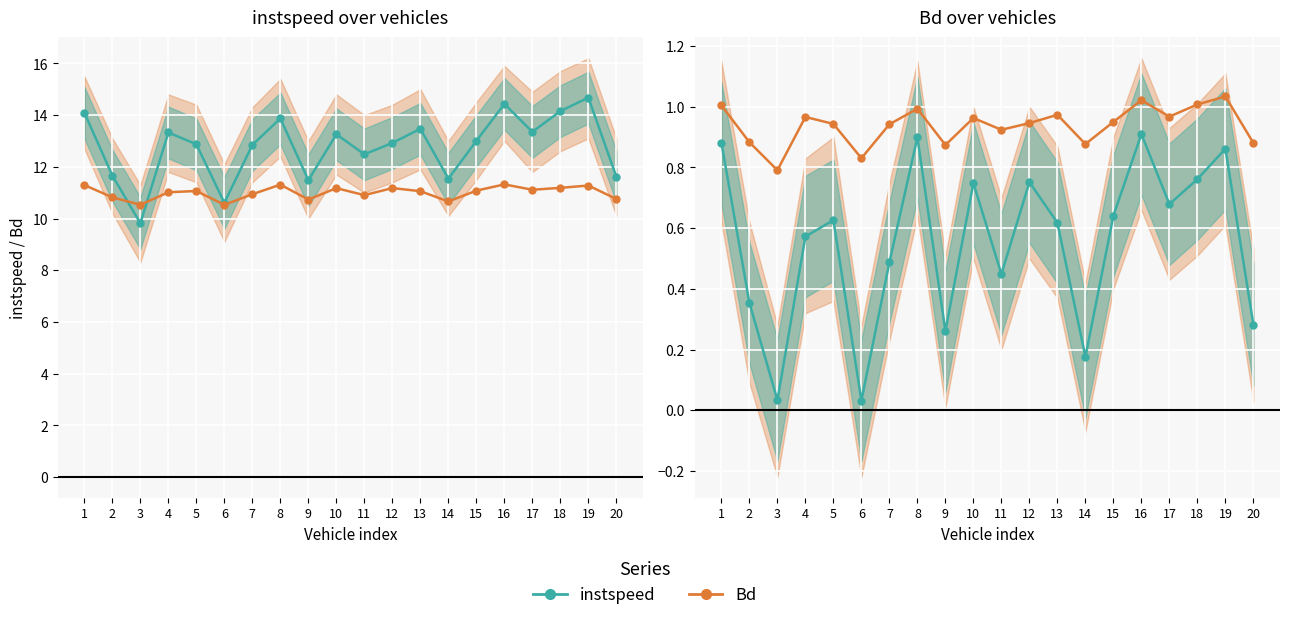

True or false: Bd (scaled) and Bd cross at least once.

False